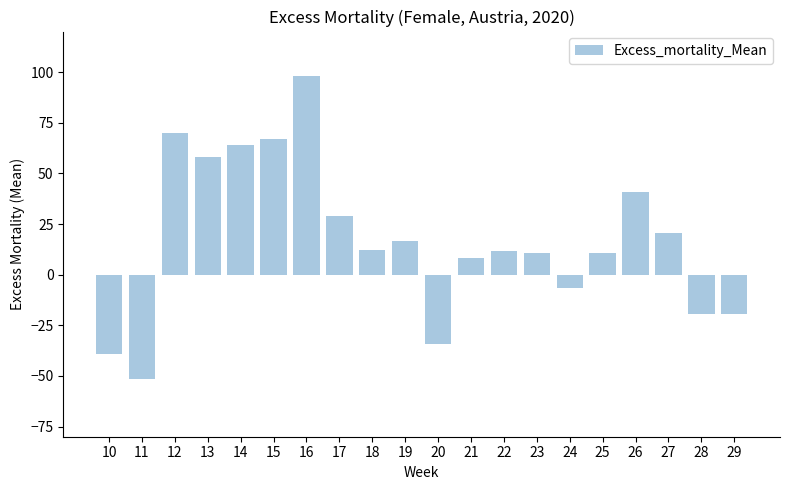

True or false: the data shows 58.0 at 13.

True